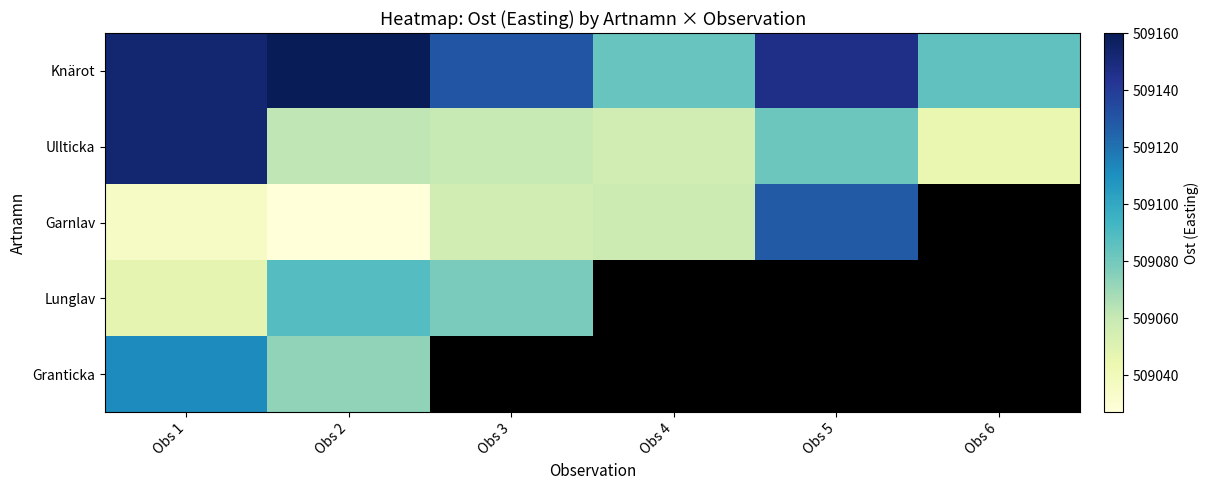

What is the highest value of the Knärot series?

509160.0